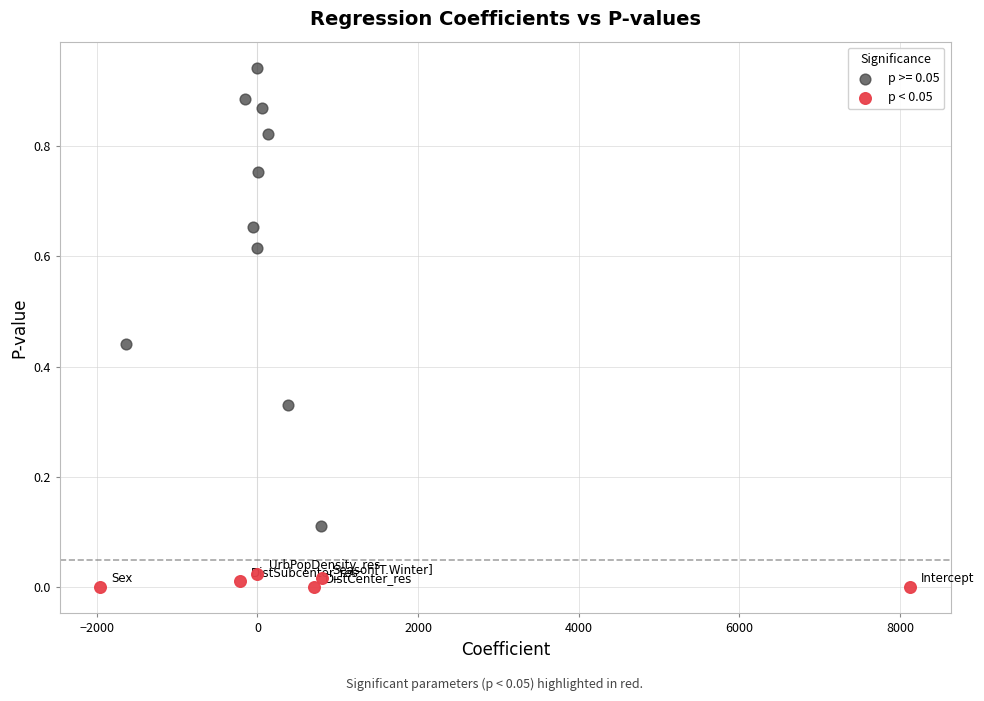

Which series contains the lowest Y value?

p < 0.05